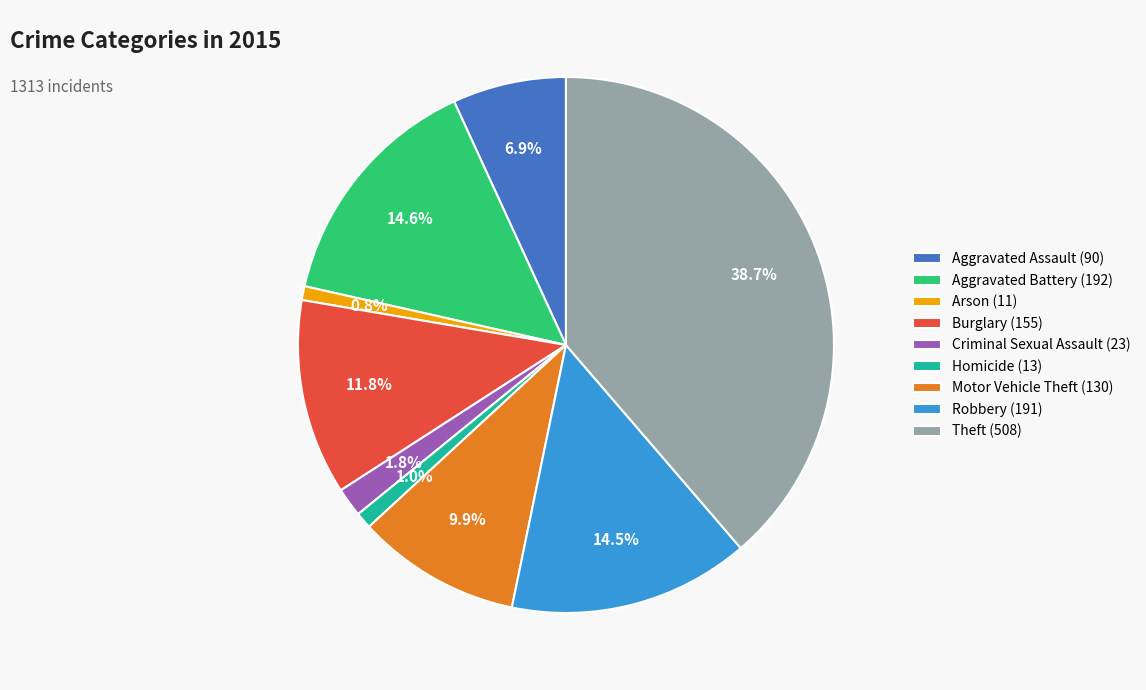

How many slices are in this pie chart?

9